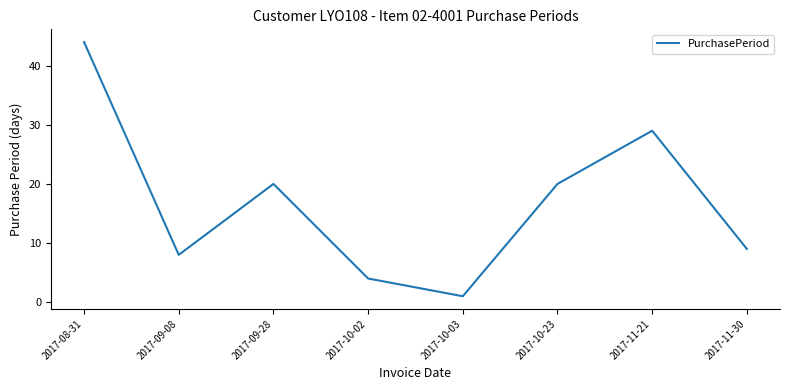

Where is the first local maximum?

2017-09-28